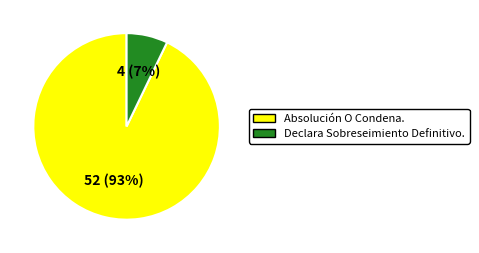

How many slices are in this pie chart?

2